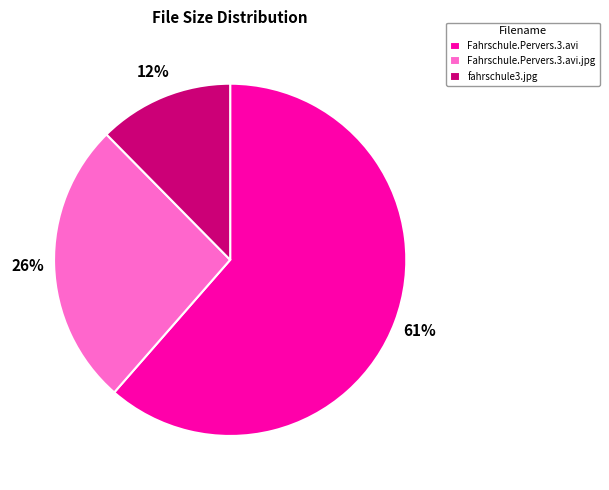

How many segments does this pie chart have?

3